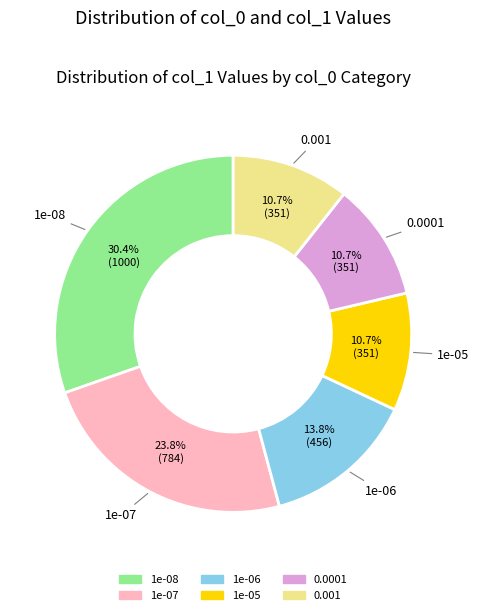

How many segments does this pie chart have?

6